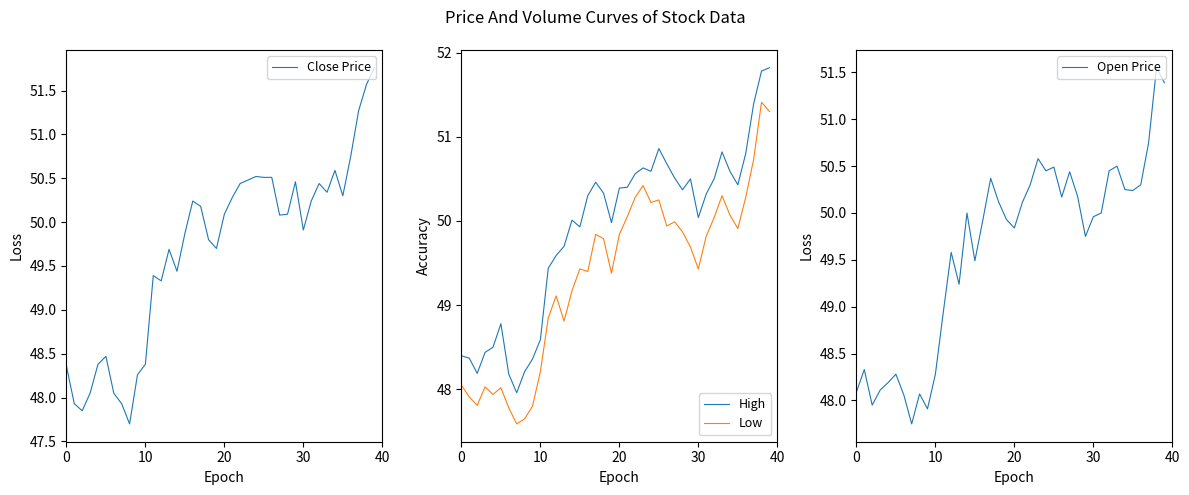

What are all the series names shown in the legend?

Close Price, High, Low, Open Price